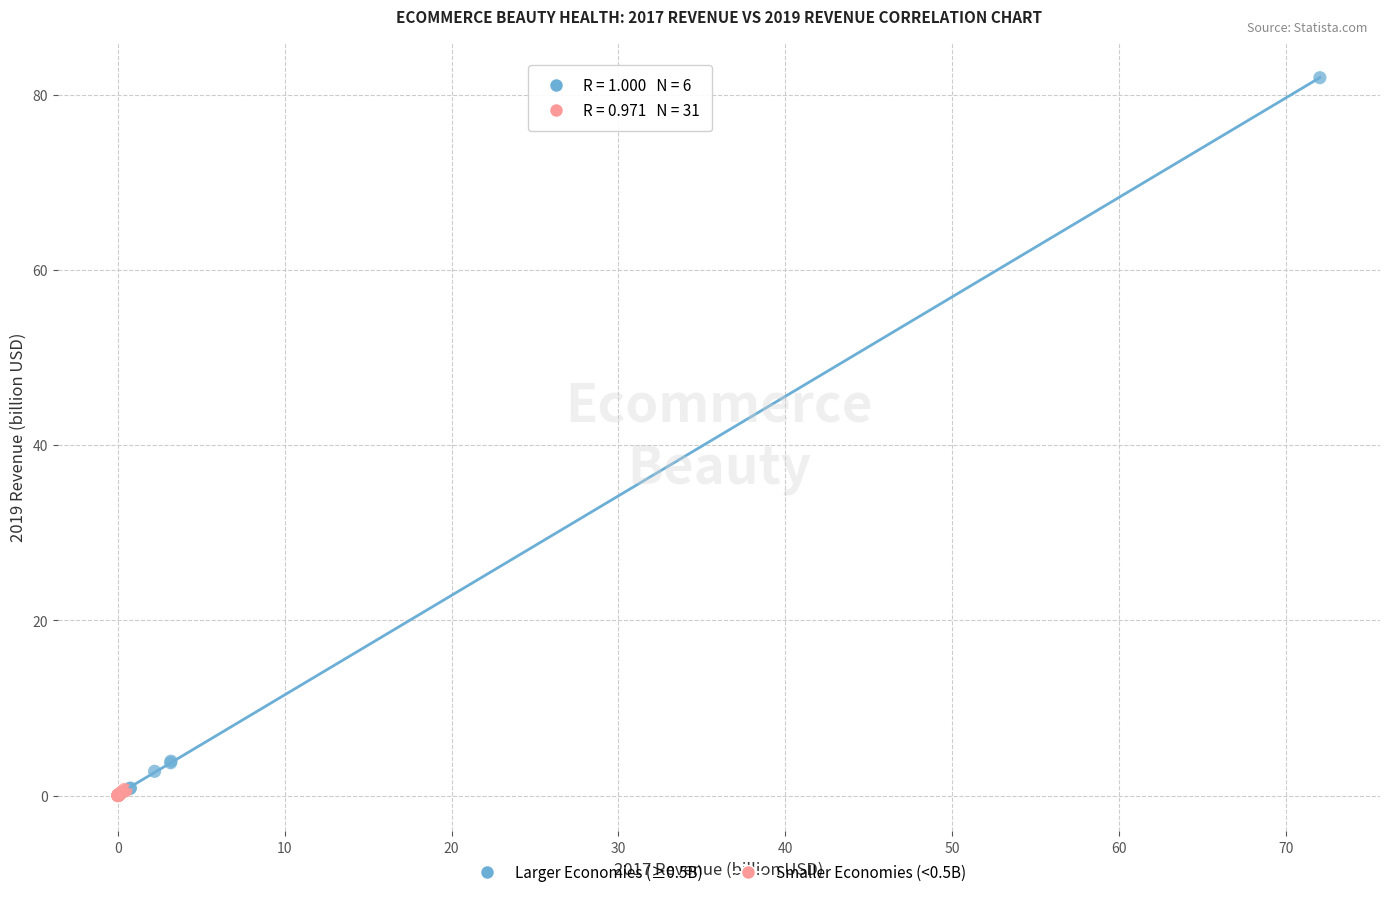

Which series contains the highest Y value?

Larger Economies (≥0.5B)